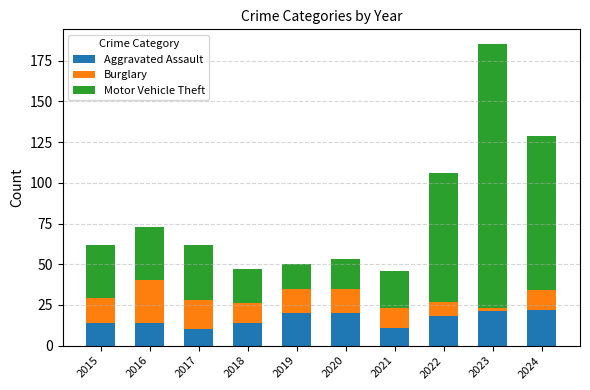

Reading right to left, transcribe the values for Aggravated Assault.

2024=22	2023=21	2022=18	2021=11	2020=20	2019=20	2018=14	2017=10	2016=14	2015=14